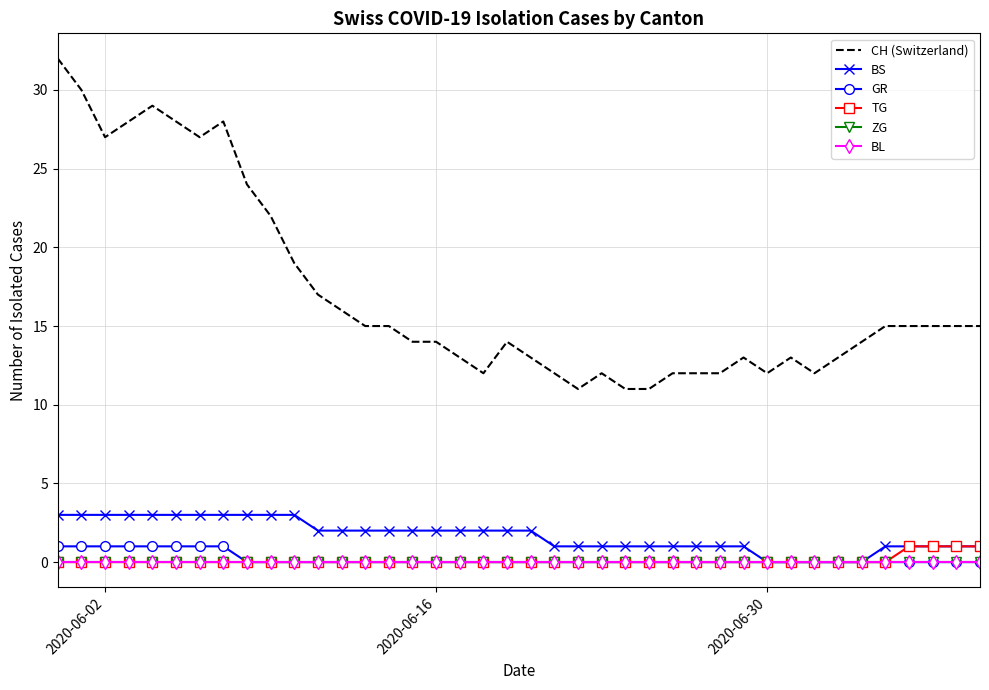

True or false: BS has more than 1 points higher than both neighbors.

False